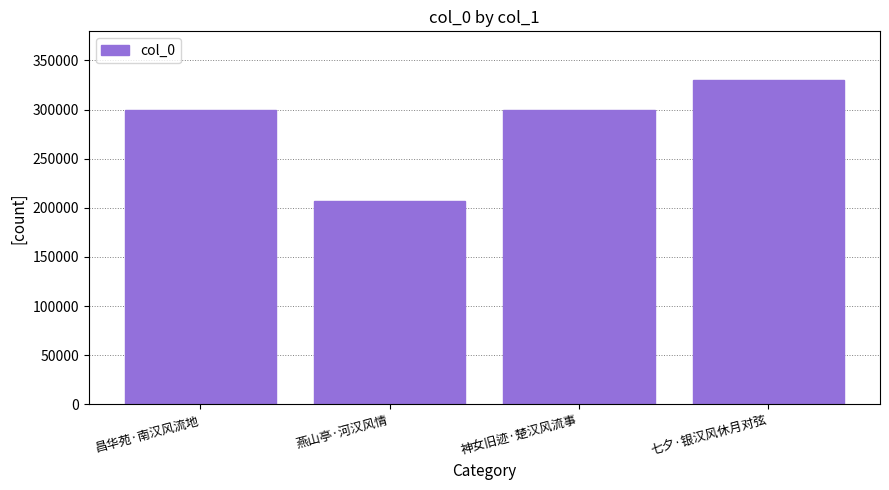

What is the ratio of the value at 燕山亭·河汉风情 to the value at 七夕·银汉风休月对弦?

0.6